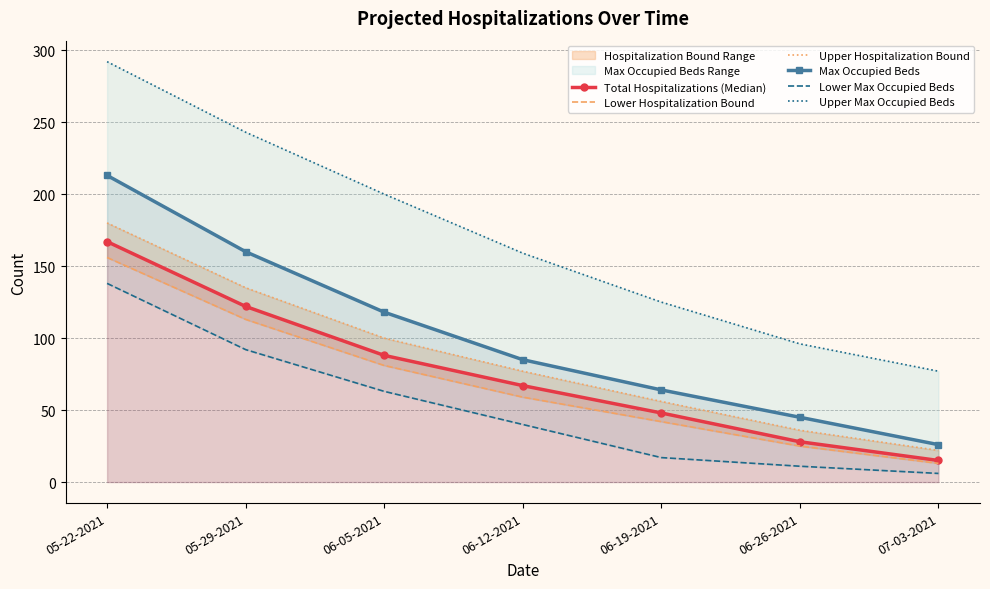

What is the average value of the Total Hospitalizations (Median) series?

76